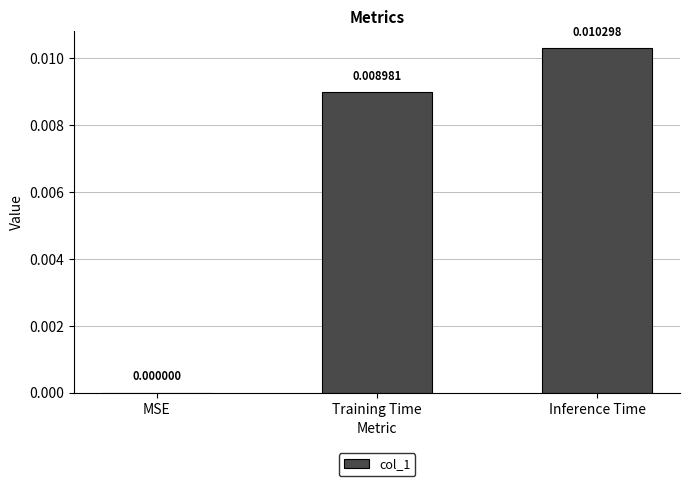

The value at MSE is 0.0. True or false?

True